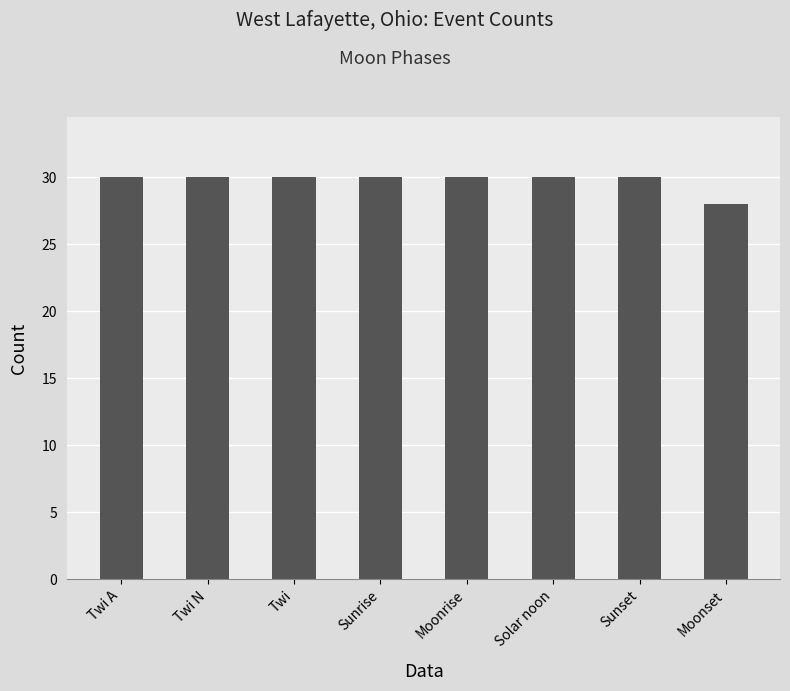

What is the approximate value at Moonset?

28